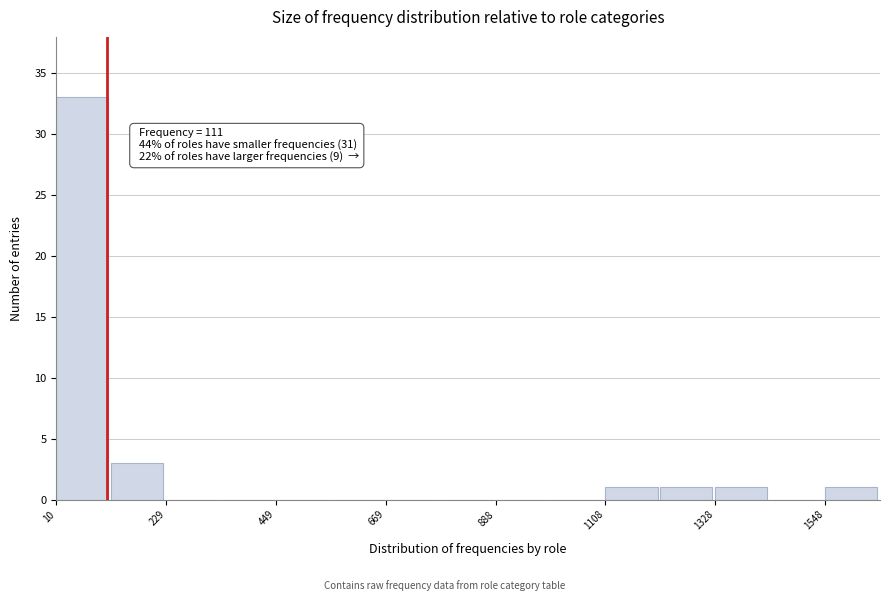

Around what value on the x-axis is the tallest bar? Give the approximate position of its centre, as read against the axis.

50